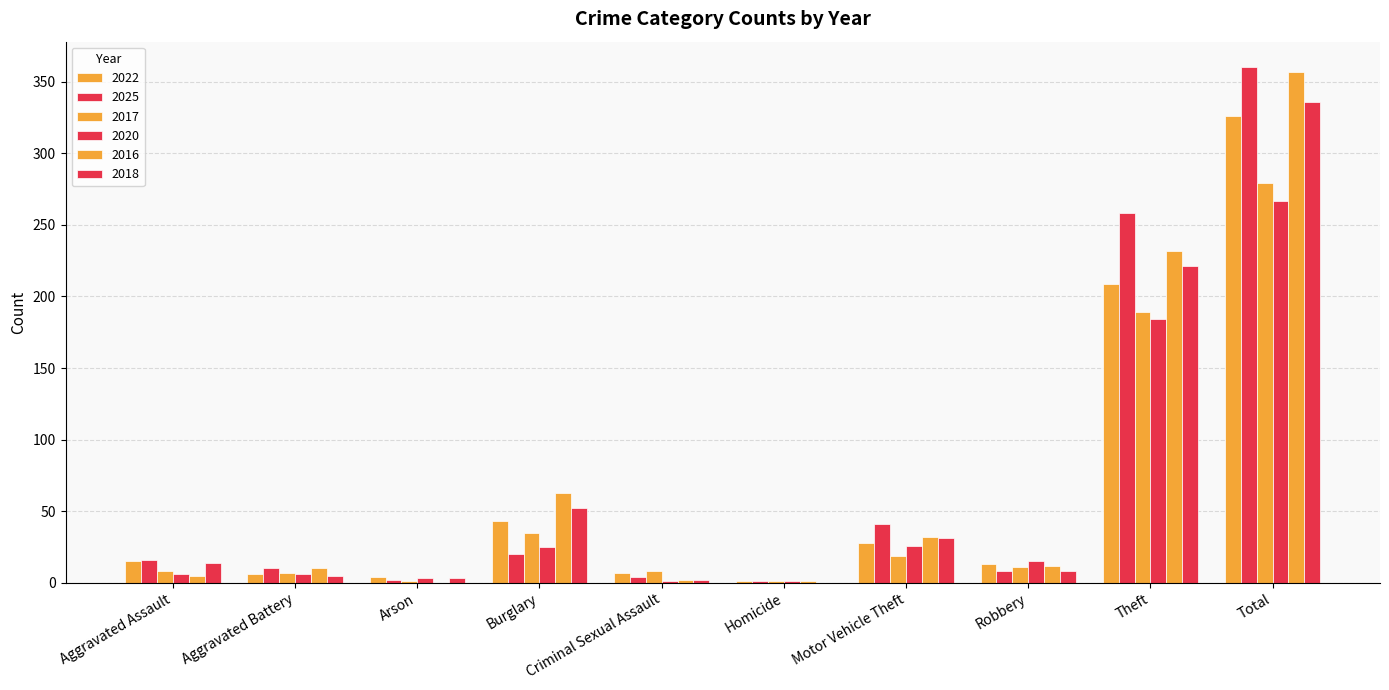

The value of 2025 at Aggravated Assault is 26. True or false?

False